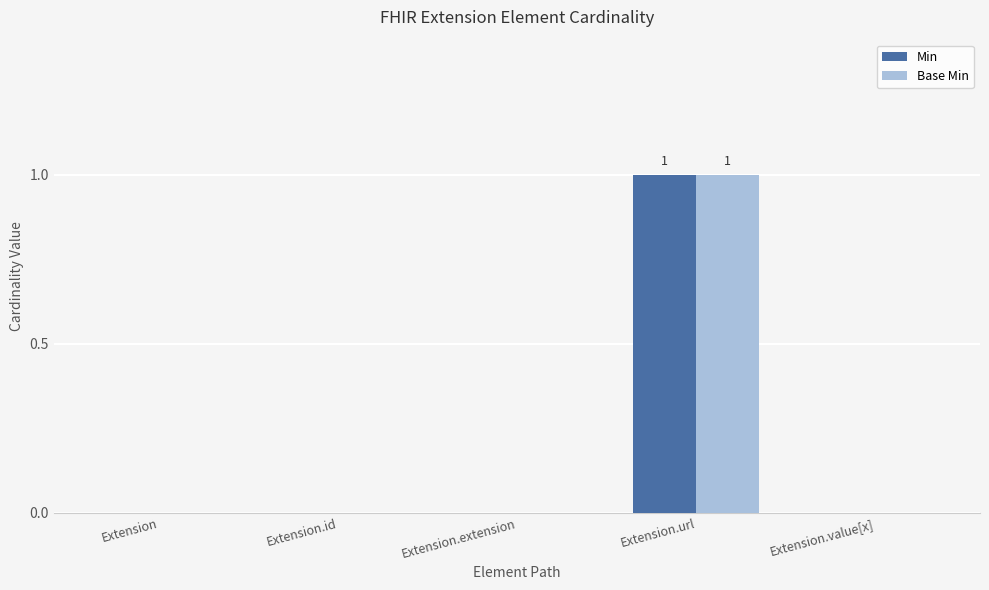

Which label corresponds to the largest value in the chart?

Extension.url